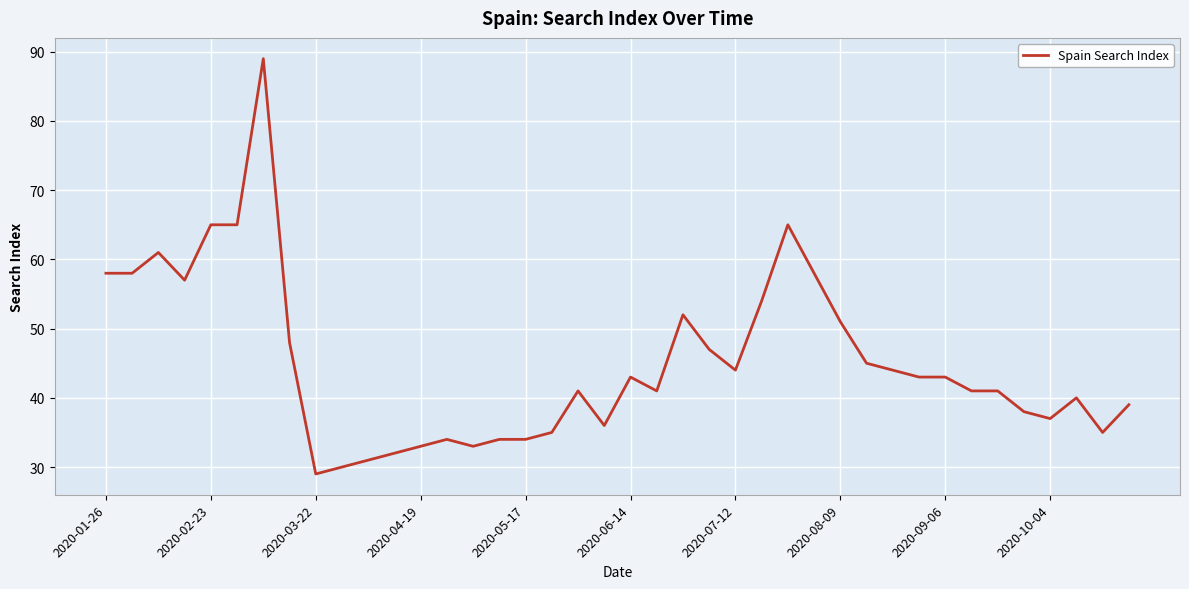

What is the difference between the maximum and minimum values?

60